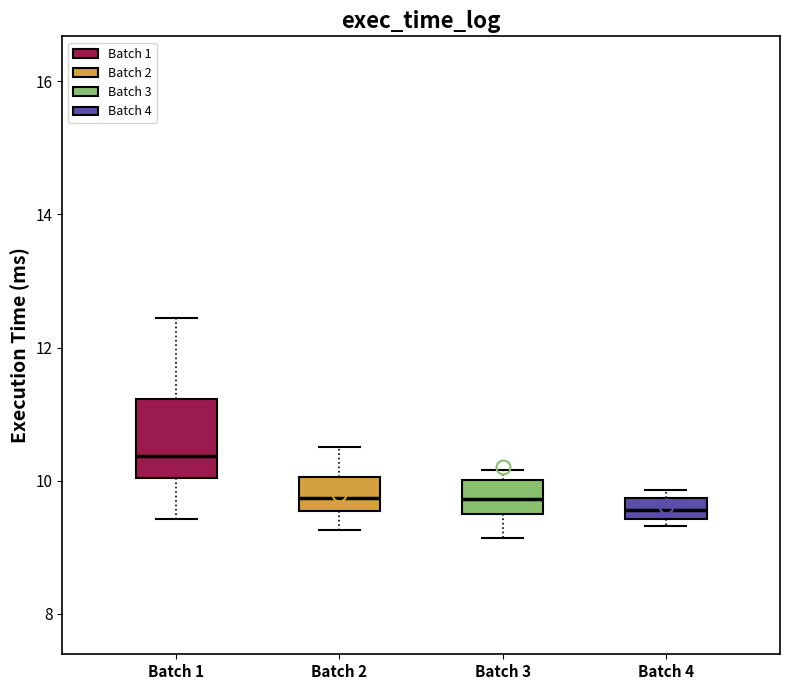

Which box's median line is the highest?

Batch 1